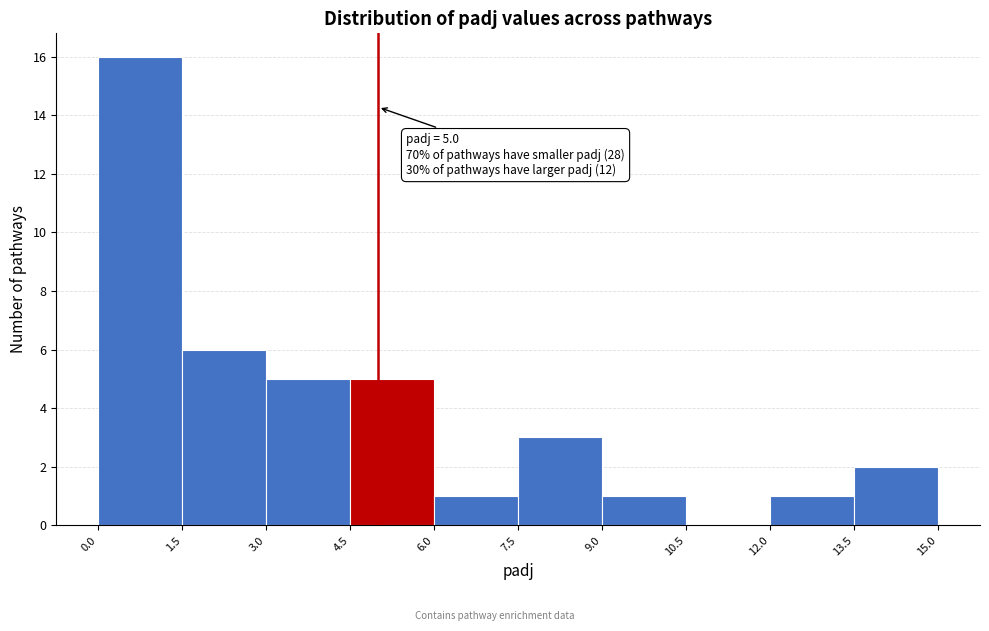

Over which range of the x-axis is the bar tallest?

0.0 to 1.5